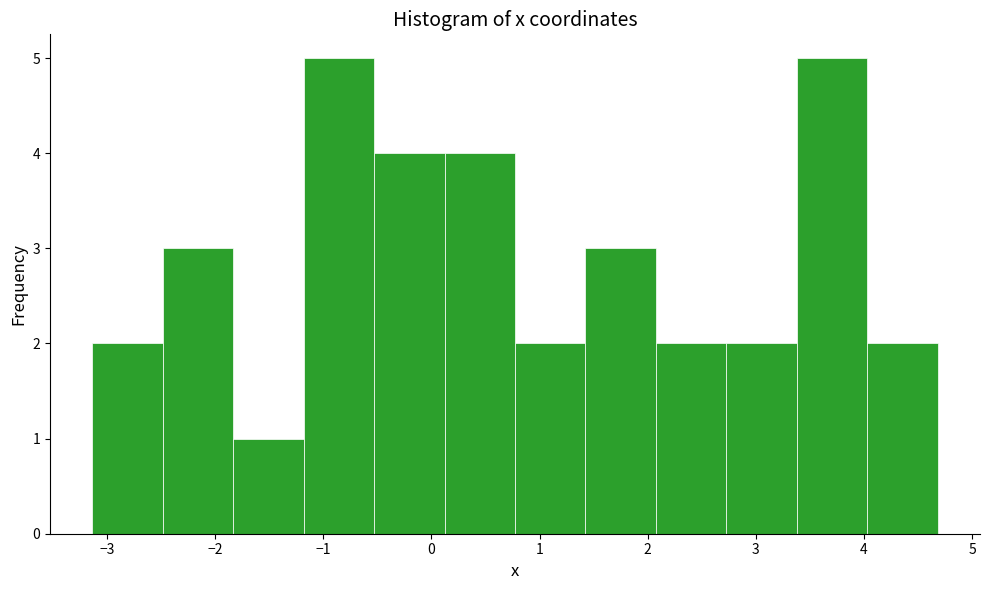

What is the height of the bar covering -1.2 to -0.5 on the x-axis? Neither the bar edges nor the heights are printed on the chart, so give them approximately, as read against the axes.

5